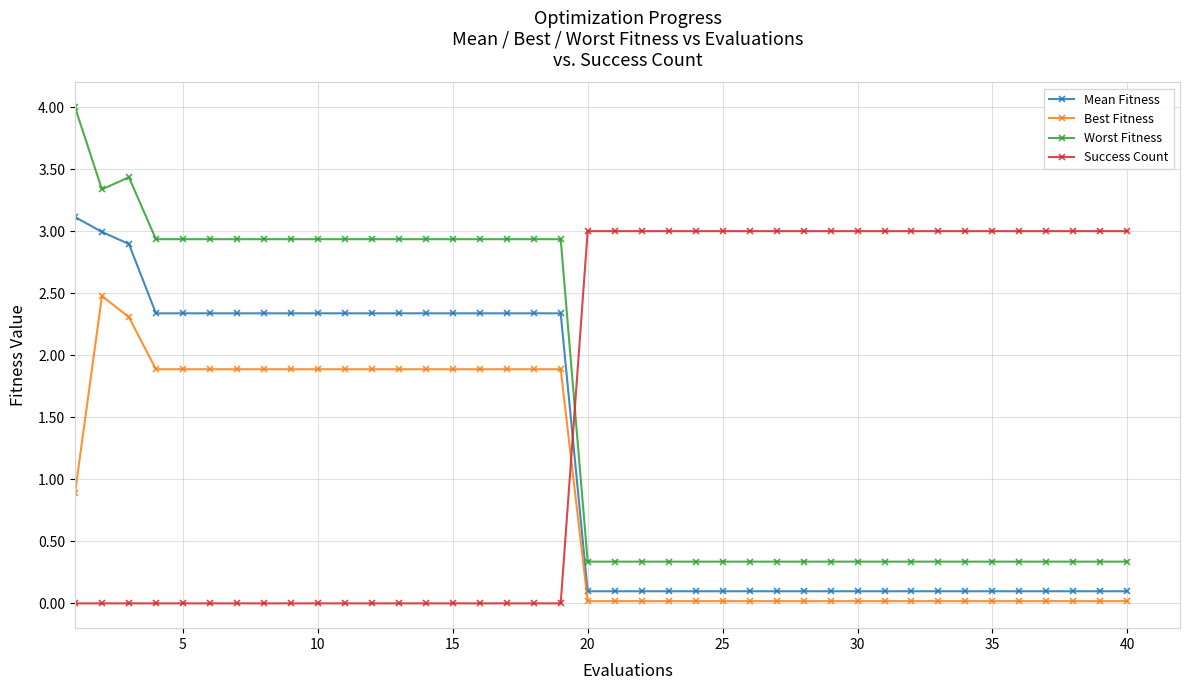

At how many categories does at least one series exceed 1?

40